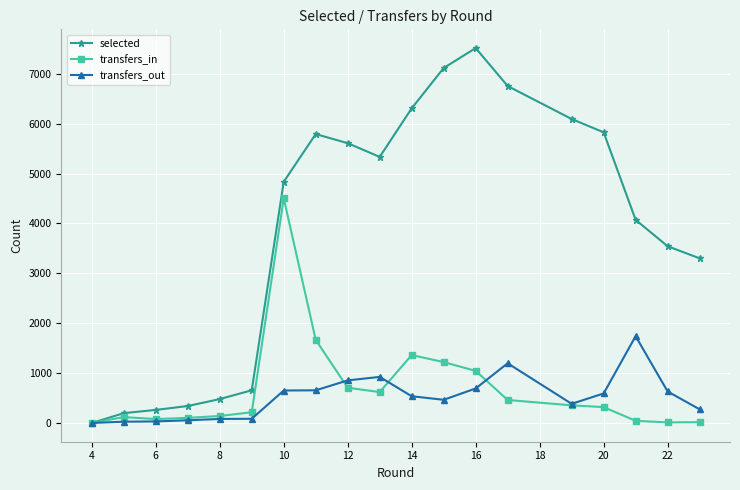

Which series has the largest total across all categories?

selected